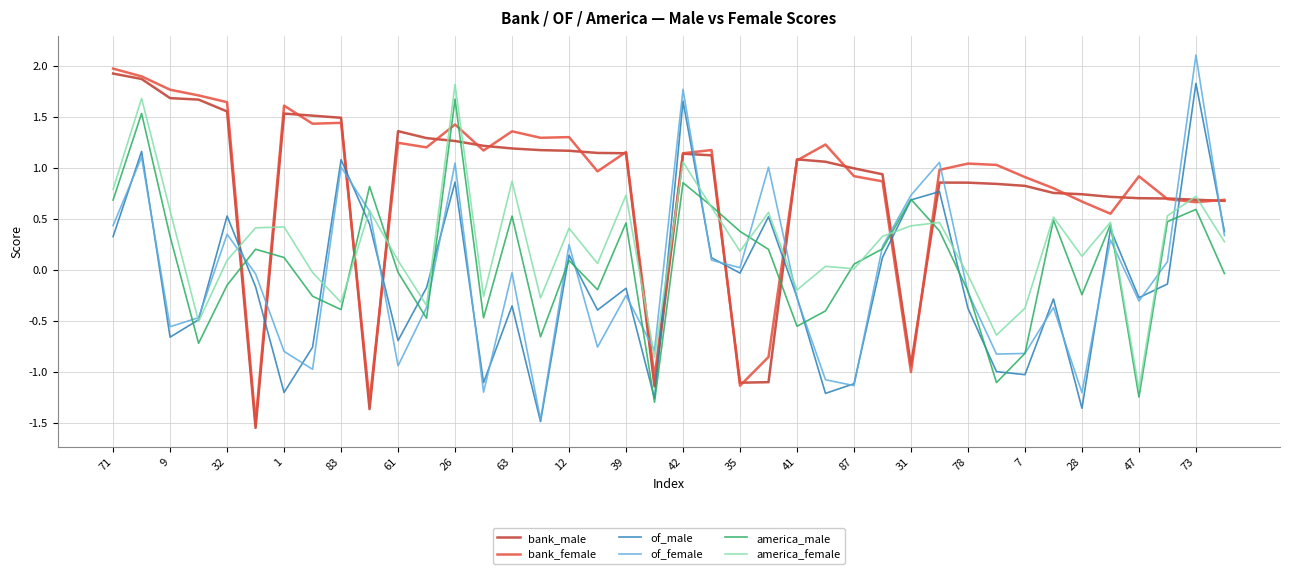

How many intersections are there between of_male and america_male?

19